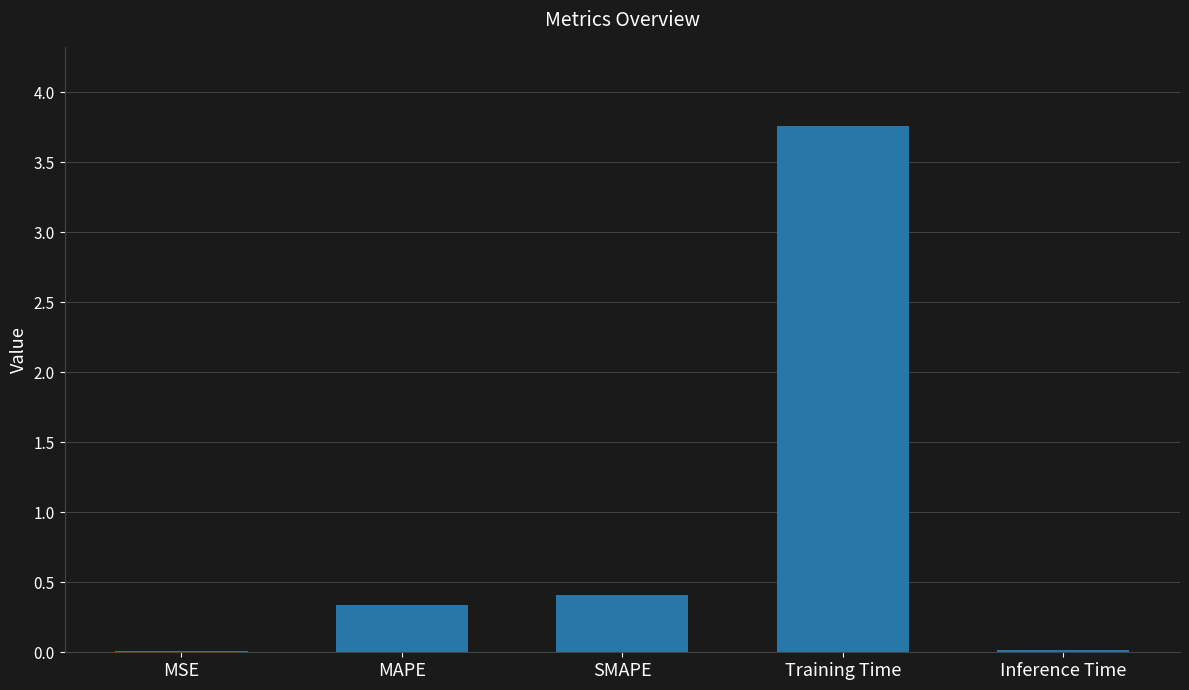

Which label corresponds to the largest value in the chart?

Training Time